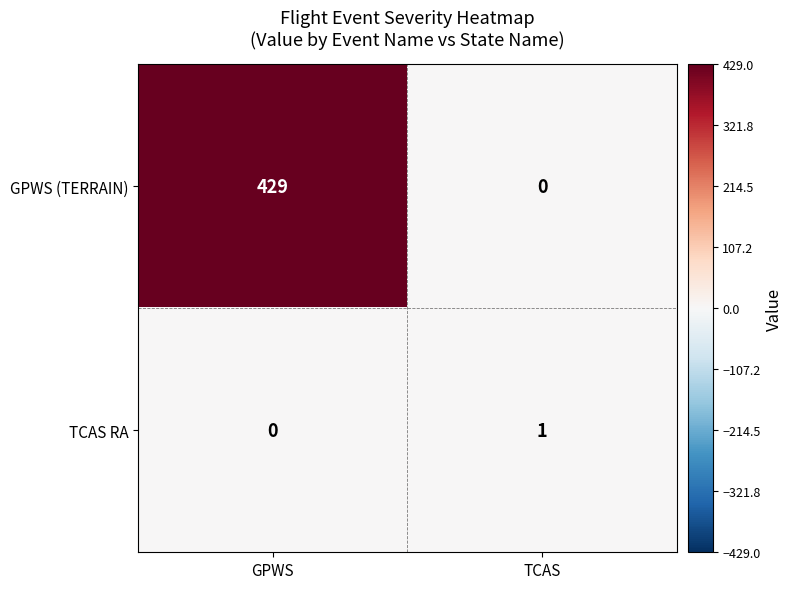

Which label corresponds to the largest value in the chart?

GPWS